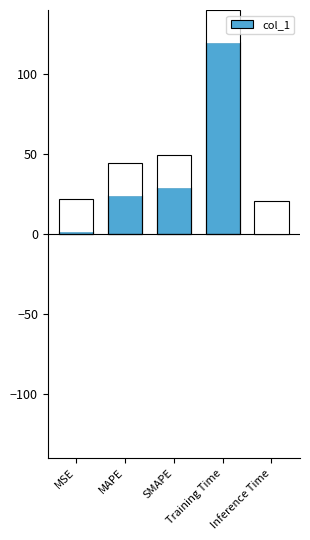

The chart shows a value of 0.5 at Inference Time. True or false?

True